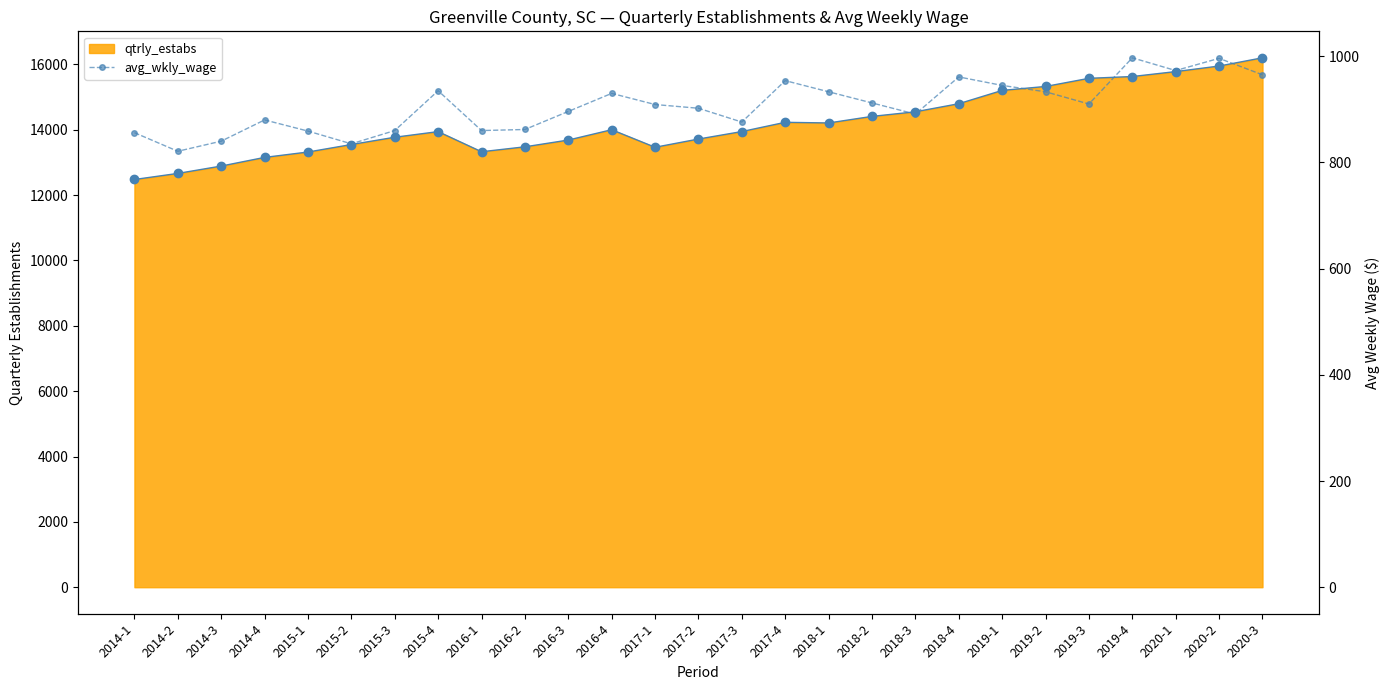

How many values in the avg_wkly_wage series are below 909?

13